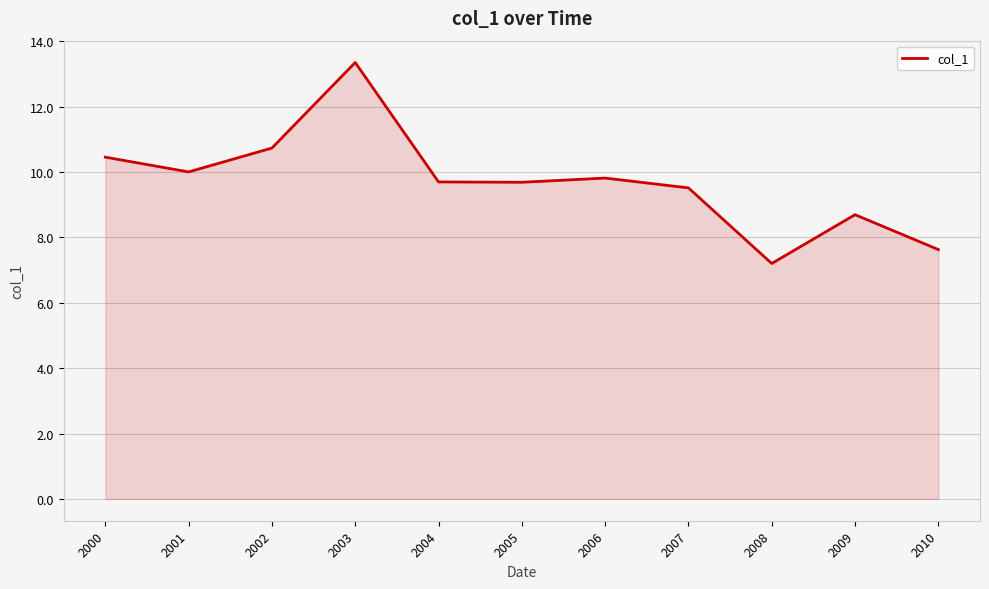

What is the ratio of the value at 2007 to the value at 2006?

1.0